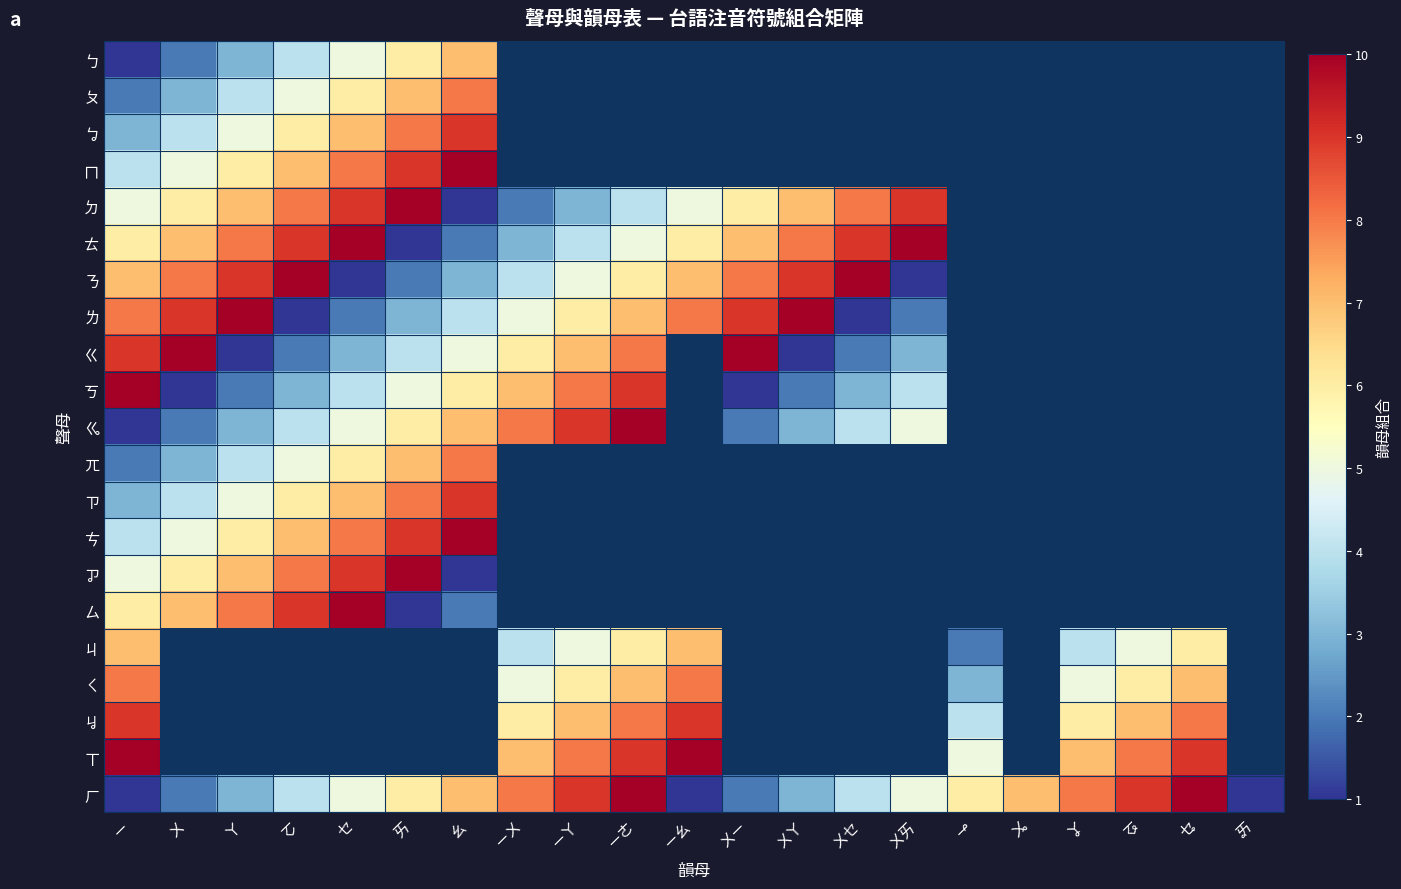

At how many categories does at least one series exceed 2?

20